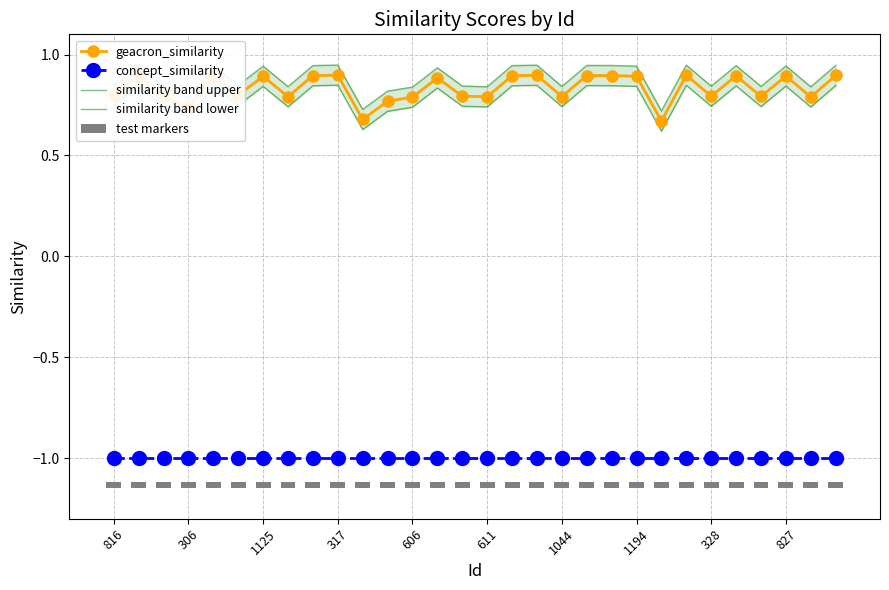

What is the minimum value shown in the chart?

-1.0